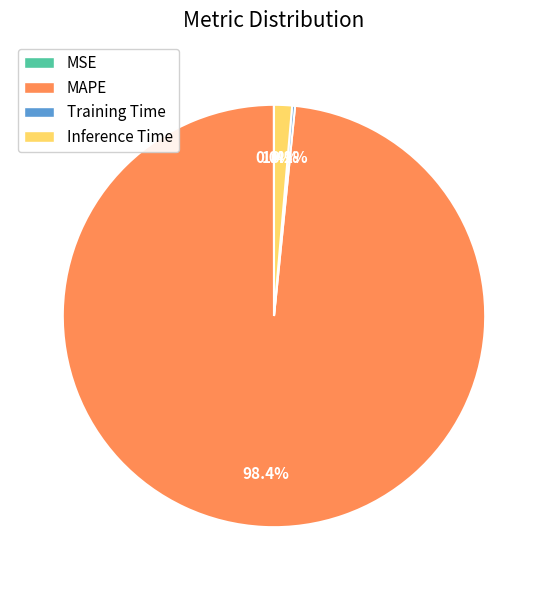

Combined, do Inference Time and MAPE account for over 50%?

Yes